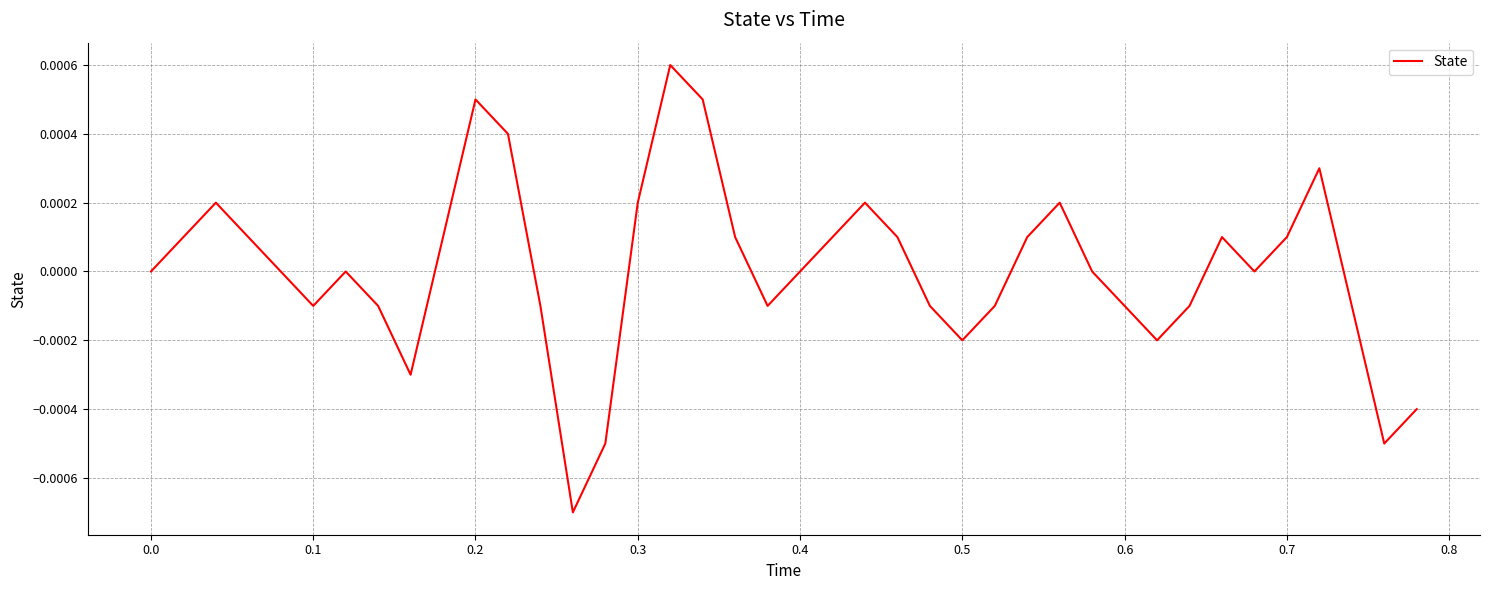

Does the chart have visible grid lines?

Yes